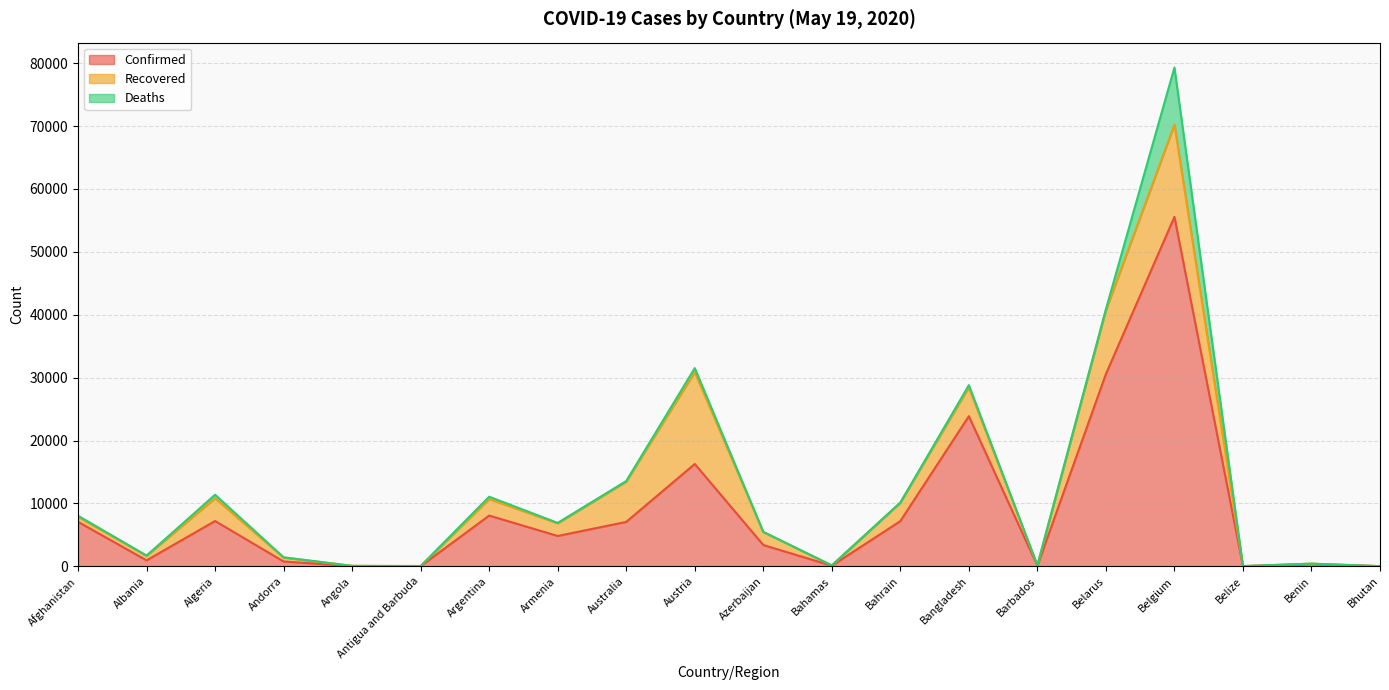

How many values in the Deaths series exceed 51?

9